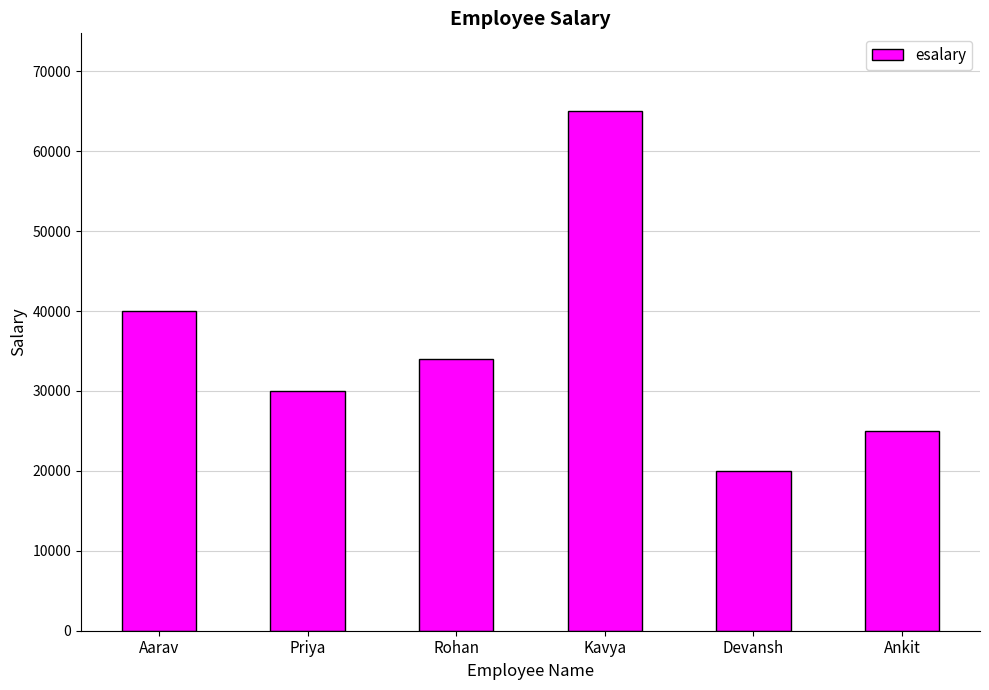

Reading left to right, transcribe all the data shown in this chart.

Aarav=40000	Priya=30000	Rohan=34000	Kavya=65000	Devansh=20000	Ankit=25000